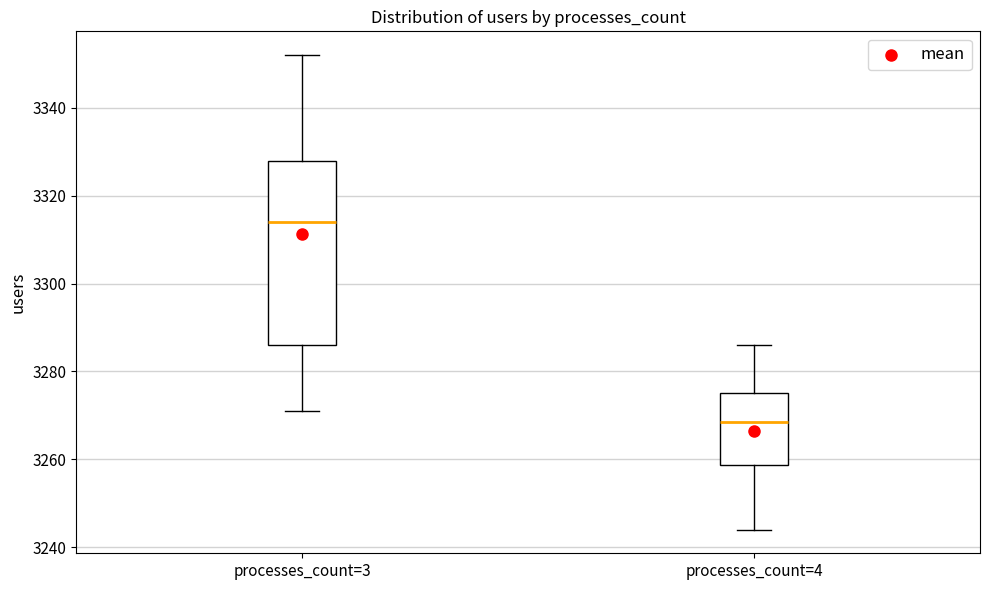

Reading left to right, read every box against the y-axis: the position of its median line, the range the box covers, and the ends of its whiskers. The values are not printed on the chart, so give them approximately, as read against the axis.

processes_count=3: median 3314, box 3286 to 3328, whiskers 3272 to 3352
processes_count=4: median 3268, box 3258 to 3276, whiskers 3244 to 3286